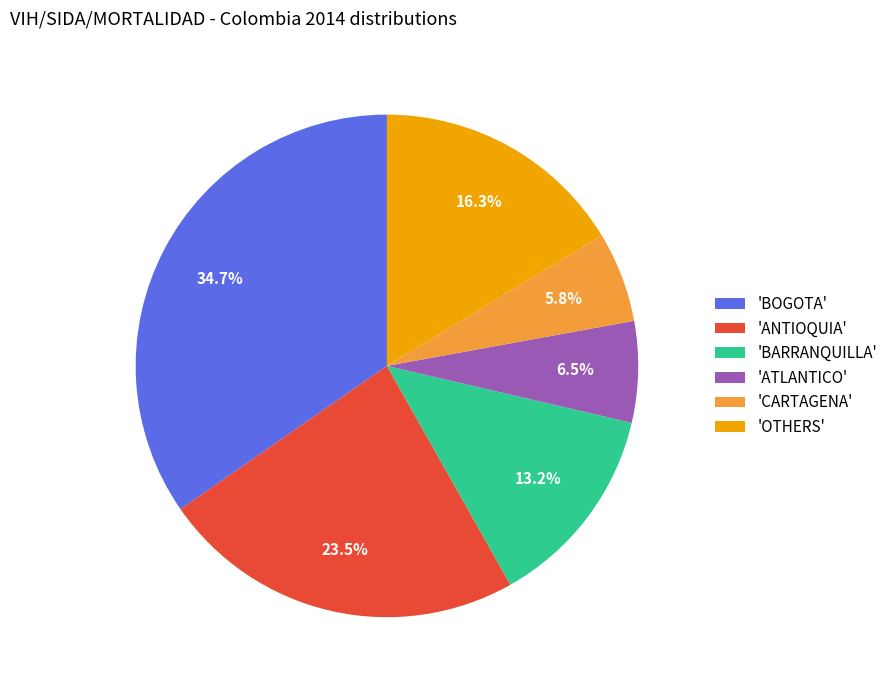

Between 'ATLANTICO' and 'CARTAGENA', which is larger?

'ATLANTICO'